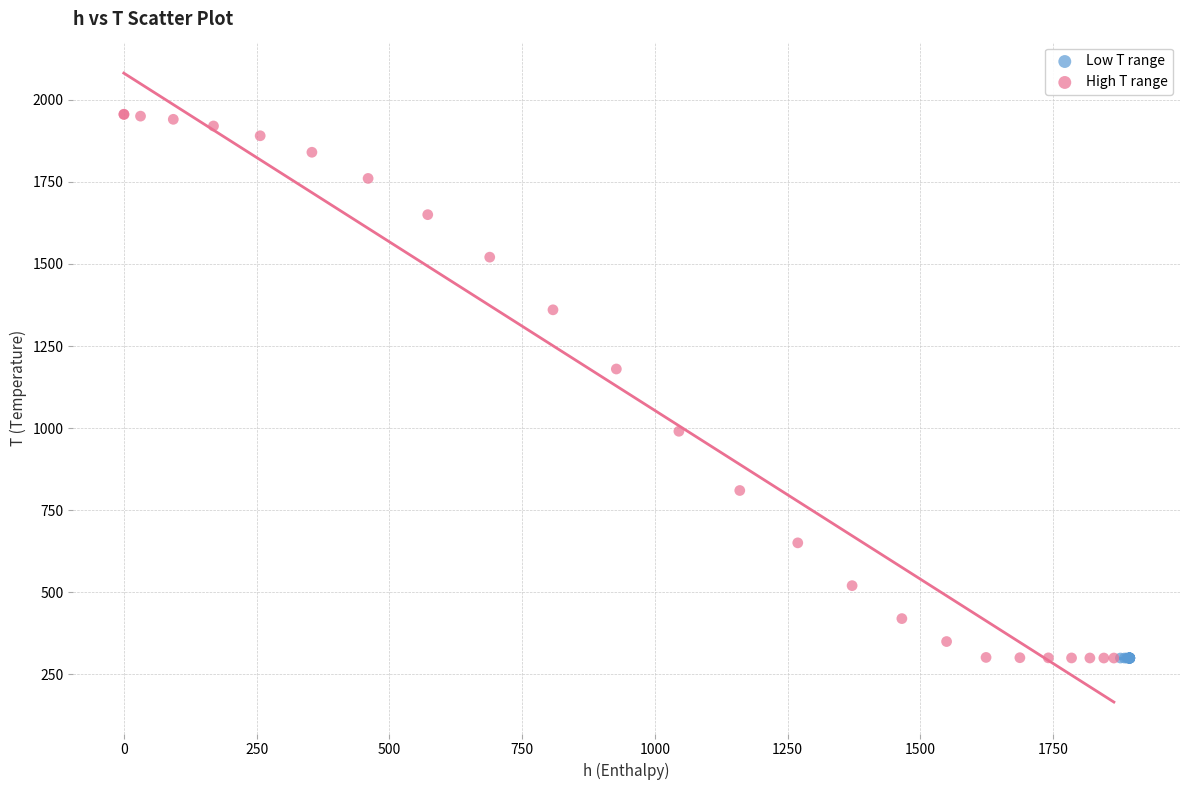

Which series has the widest spread of Y values?

High T range